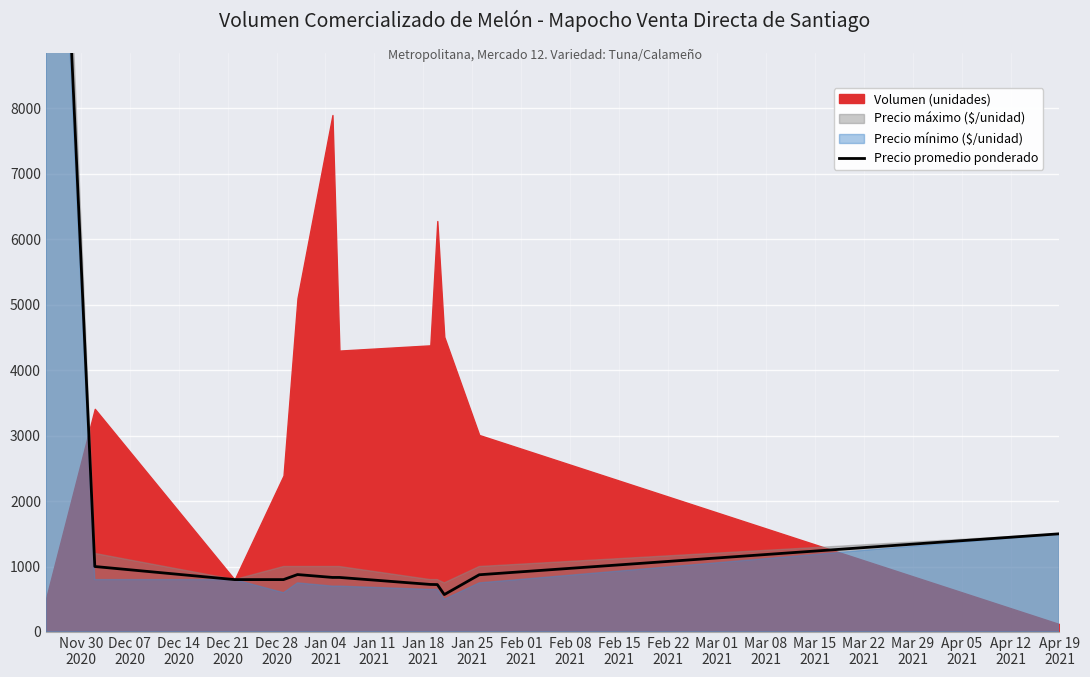

How many categories are shown in the chart?

12